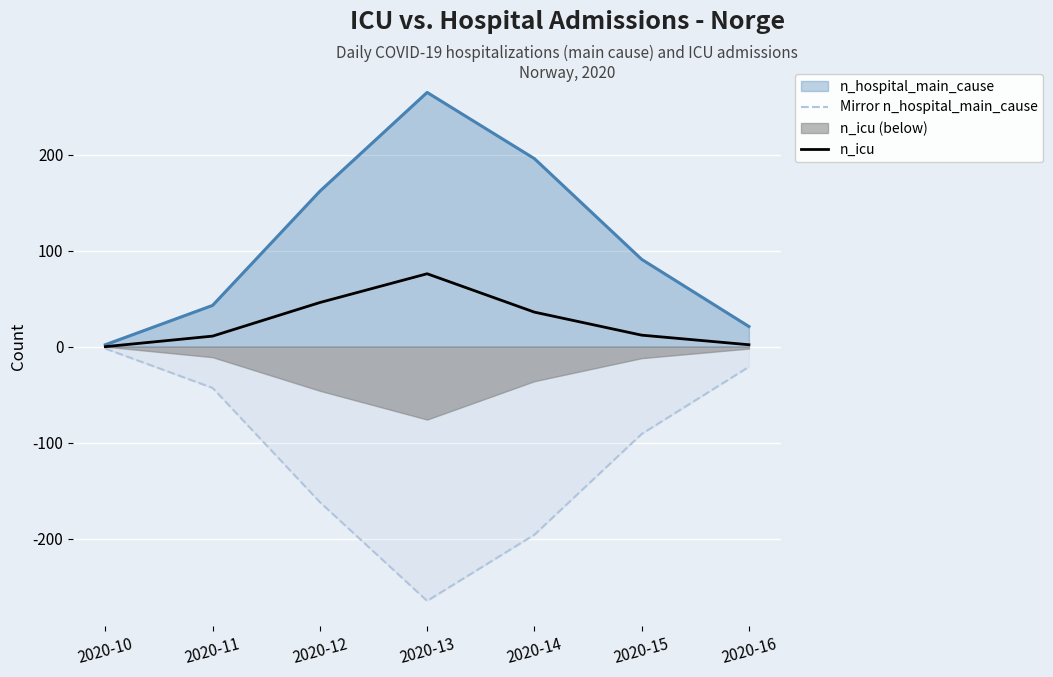

True or false: Mirror n_hospital_main_cause has more than 1 points higher than both neighbors.

False